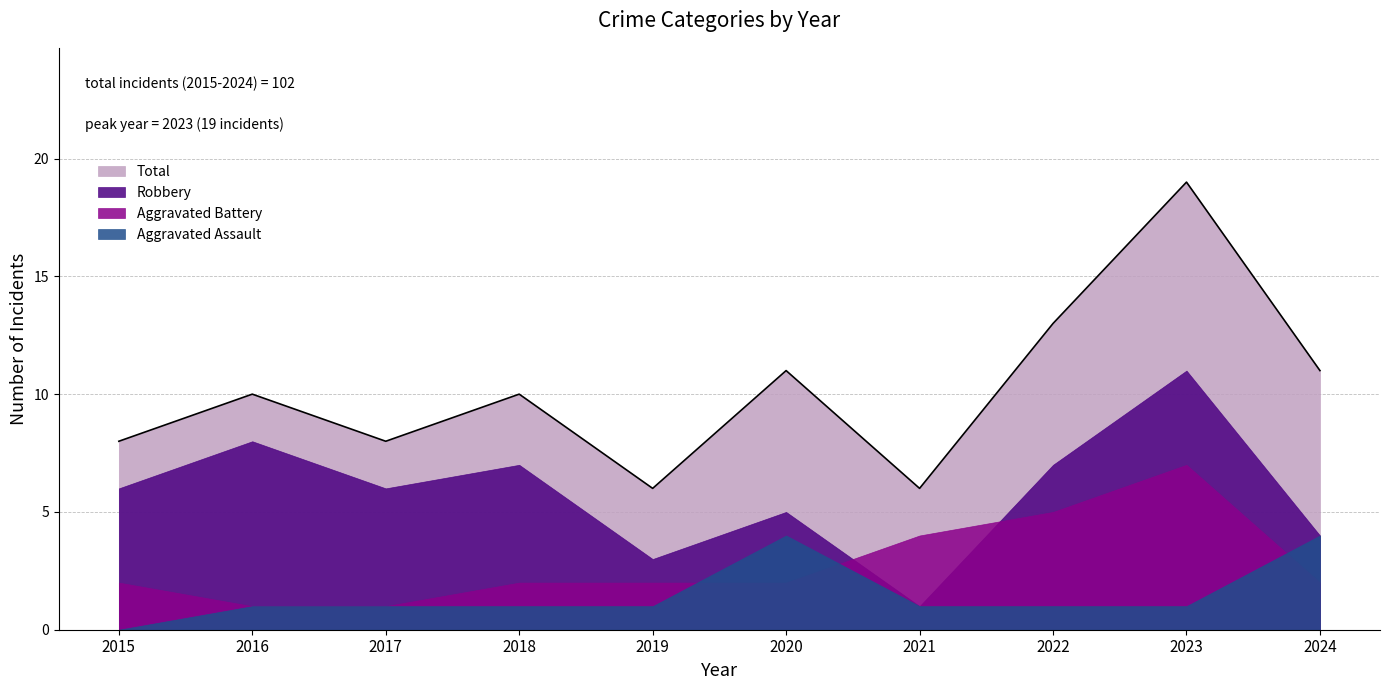

Reading left to right, extract all data points from this chart.

Aggravated Assault: 0	1	1	1	1	4	1	1	1	4
Aggravated Battery: 2	1	1	2	2	2	4	5	7	2
Robbery: 6	8	6	7	3	5	1	7	11	4
Total: 8	10	8	10	6	11	6	13	19	11